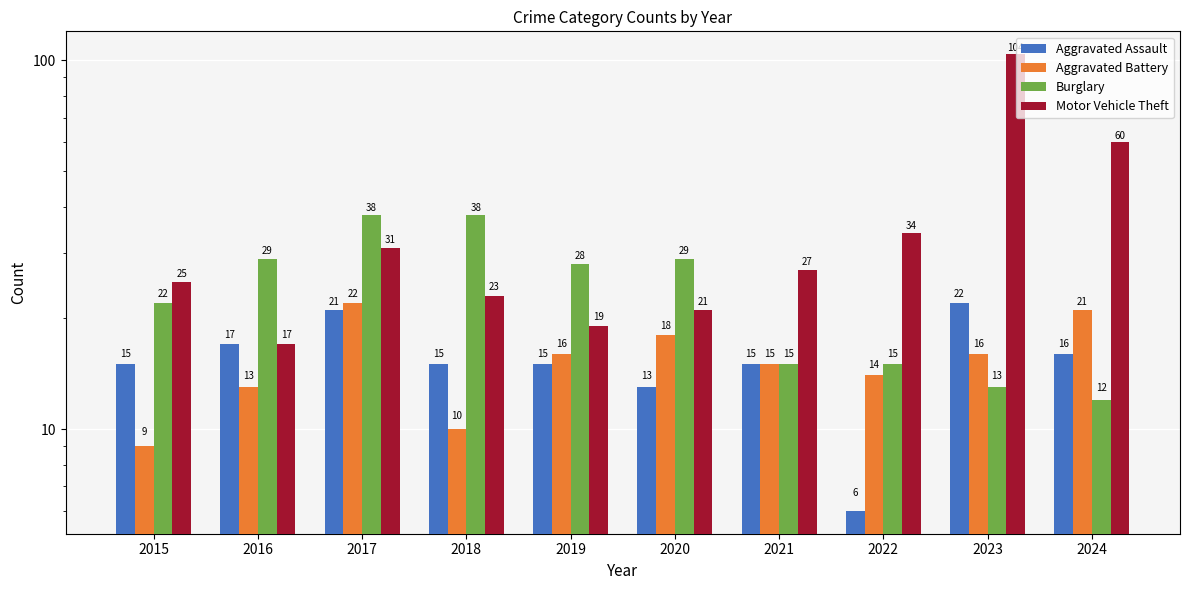

The Motor Vehicle Theft series shows 21 at 2020. True or false?

True